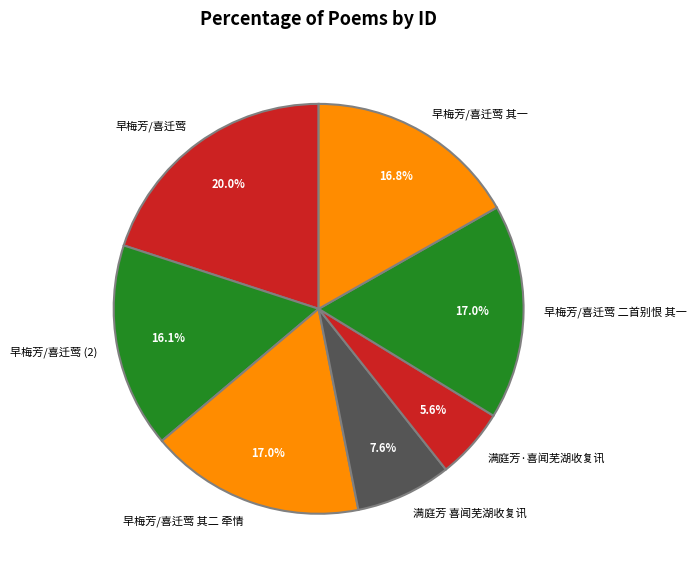

Count the number of slices in the pie.

7